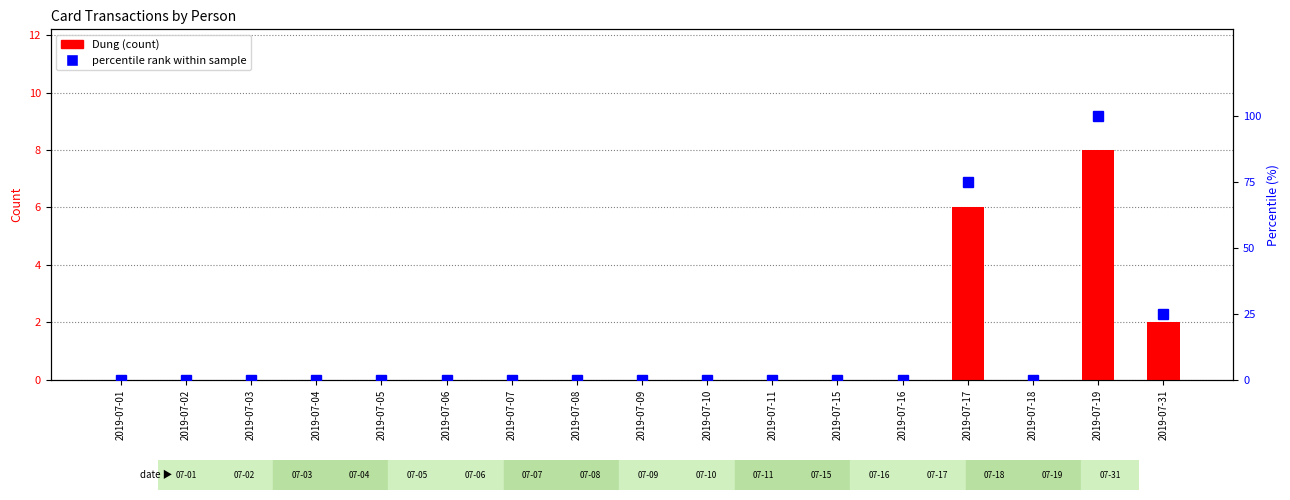

Which category has the highest value across all series?

2019-07-19